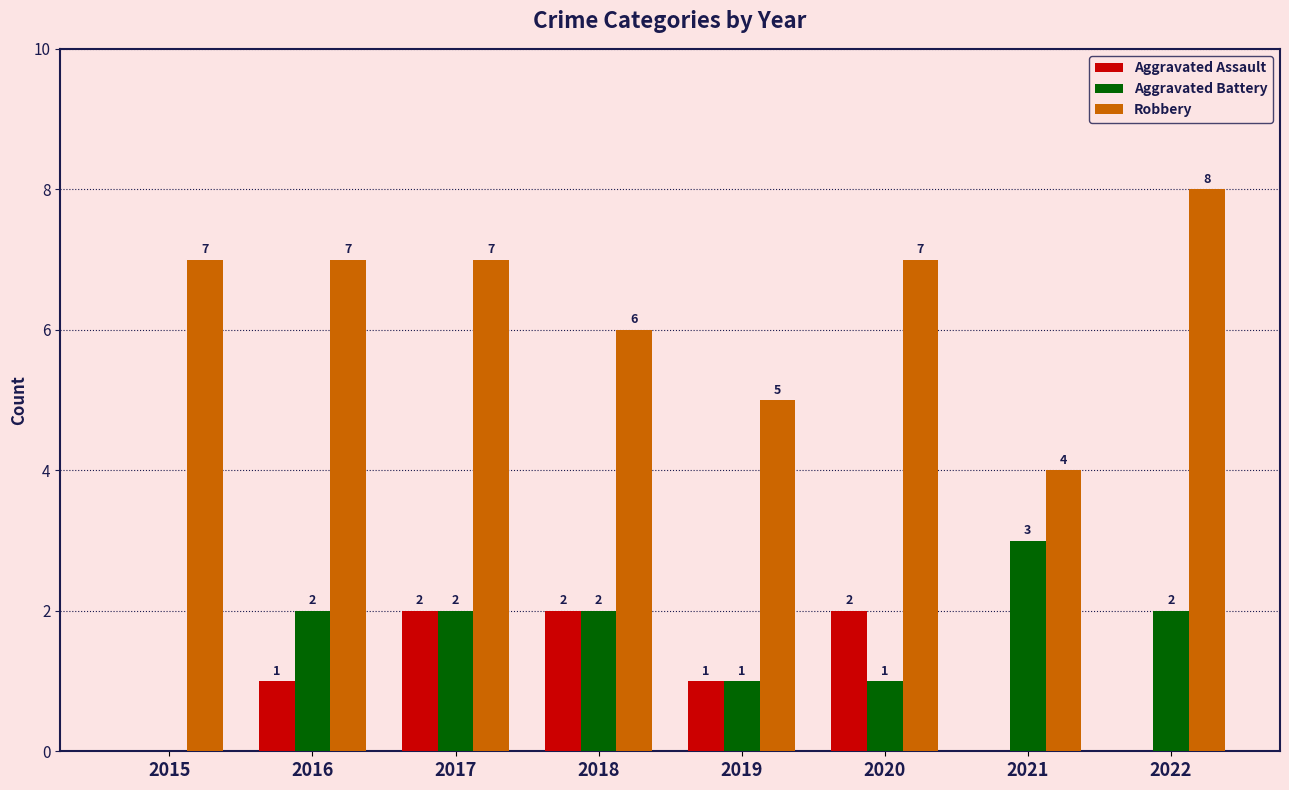

At which label is Robbery closest to 6?

2018